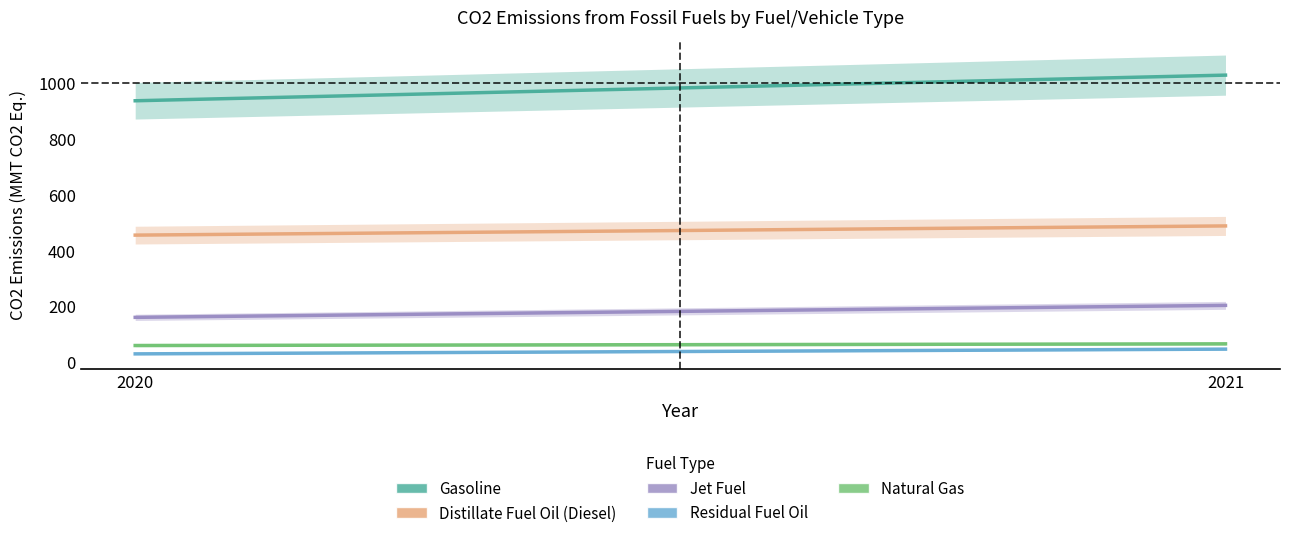

What is the minimum value for Natural Gas?

59